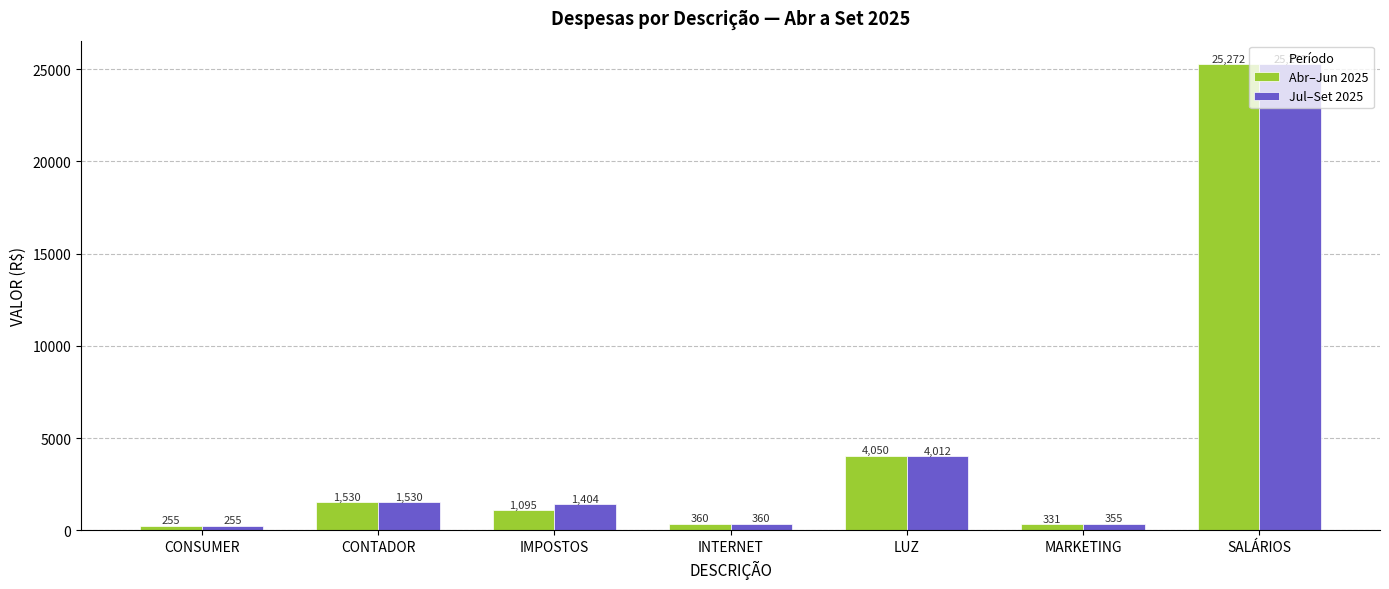

What is the total value across all series at CONSUMER?

510.0